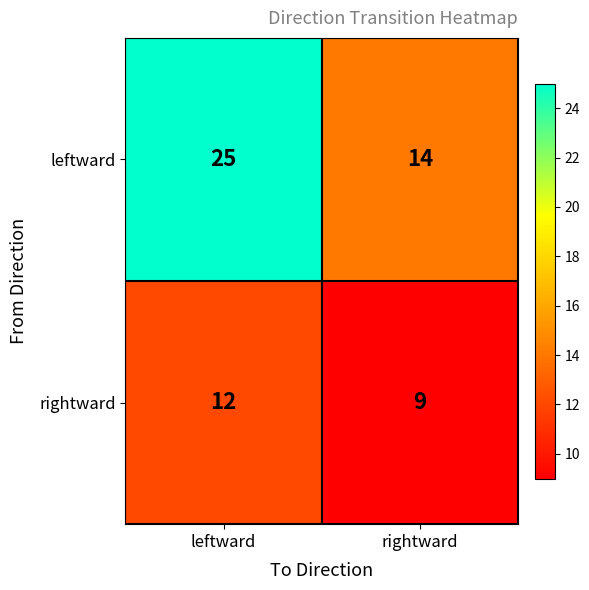

What is the sum of all rightward values?

21